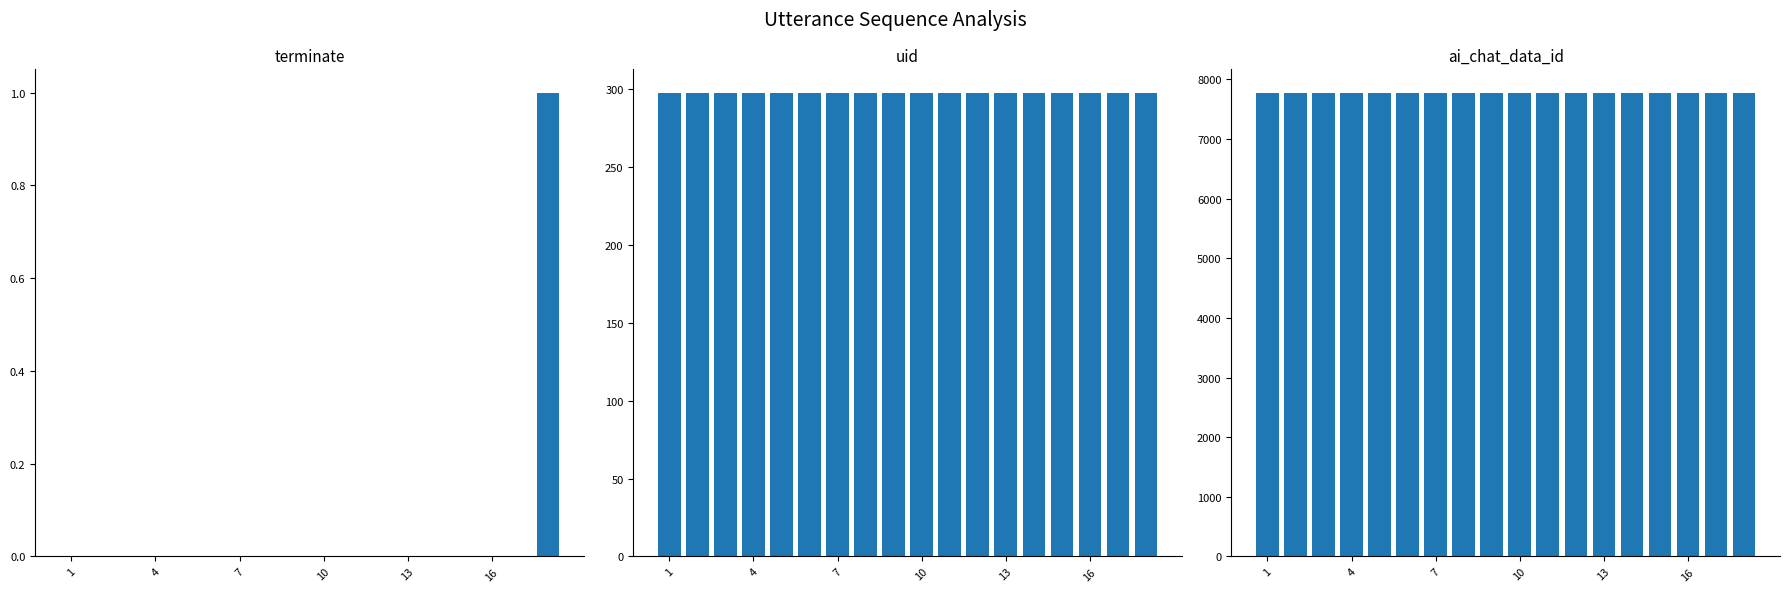

What are all the series names shown in the legend?

terminate, uid, ai_chat_data_id